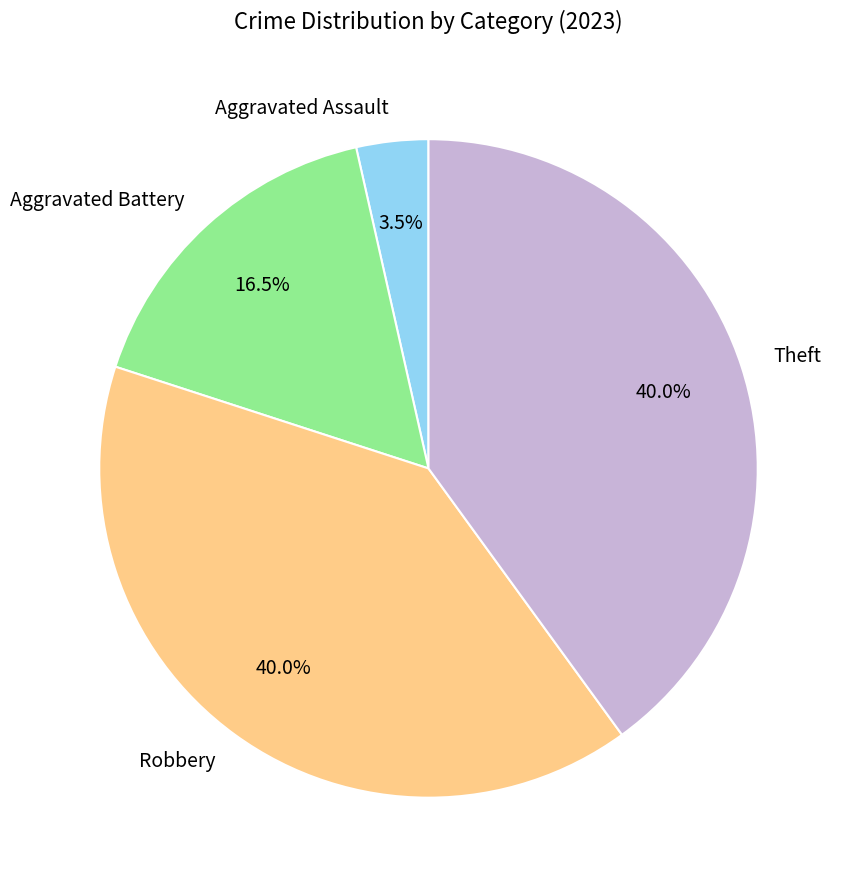

Which has a higher value, Theft or Aggravated Assault?

Theft